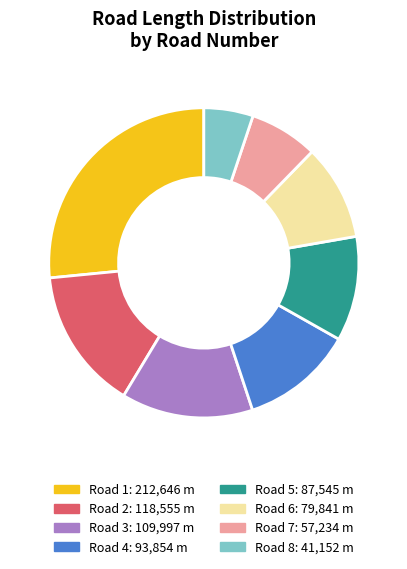

What is the ratio of the value at Road 8 to the value at Road 3?

0.4